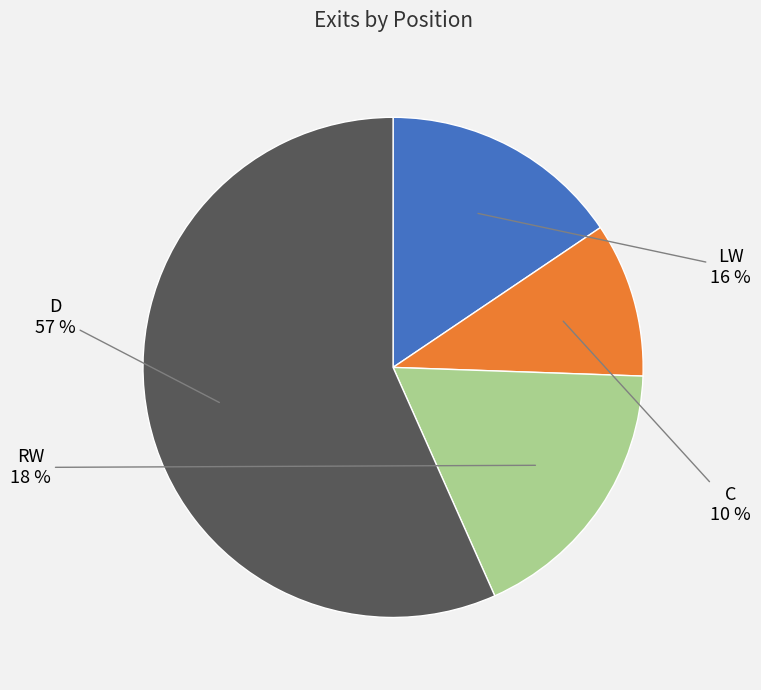

Is there a majority slice in this chart?

Yes